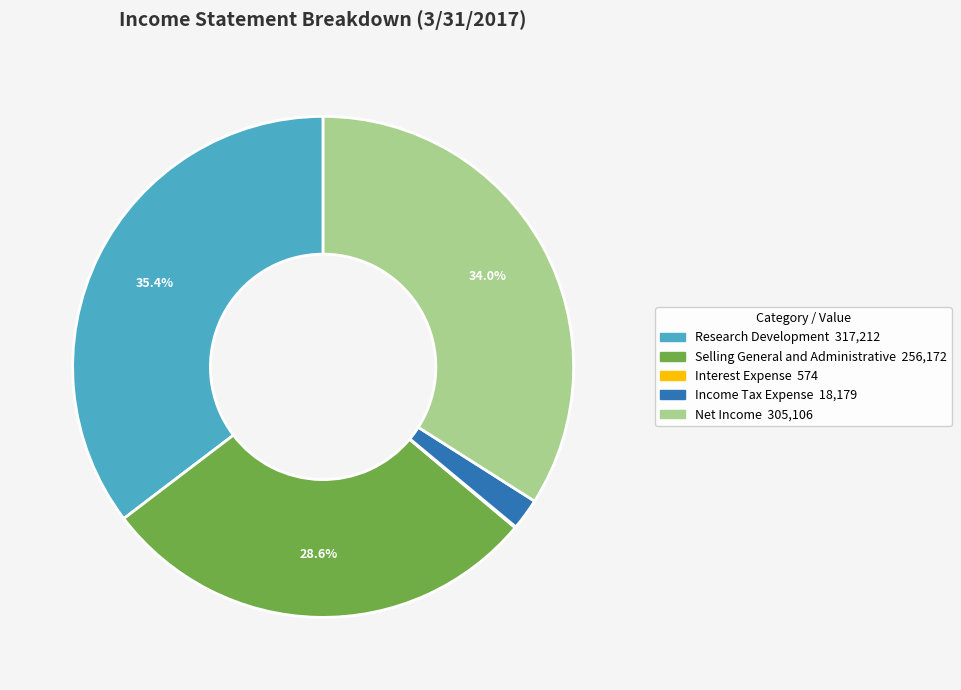

Does Research Development represent more than half of the total?

No